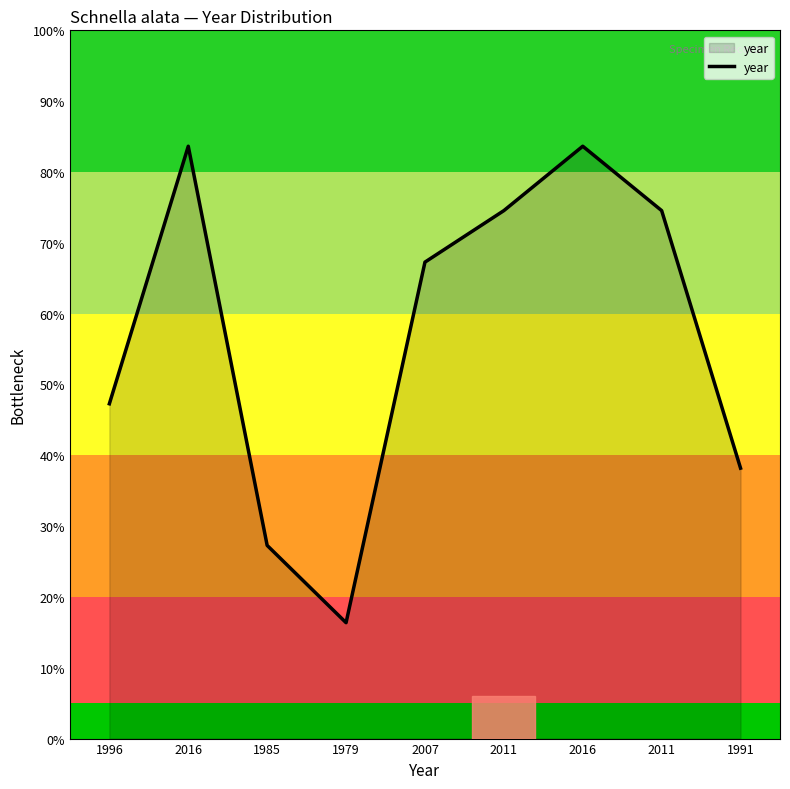

Reading left to right, what are all the values shown in this chart?

1996=47.3	2016=83.6	1985=27.3	1979=16.4	2007=67.3	2011=74.5	2016=83.6	2011=74.5	1991=38.2